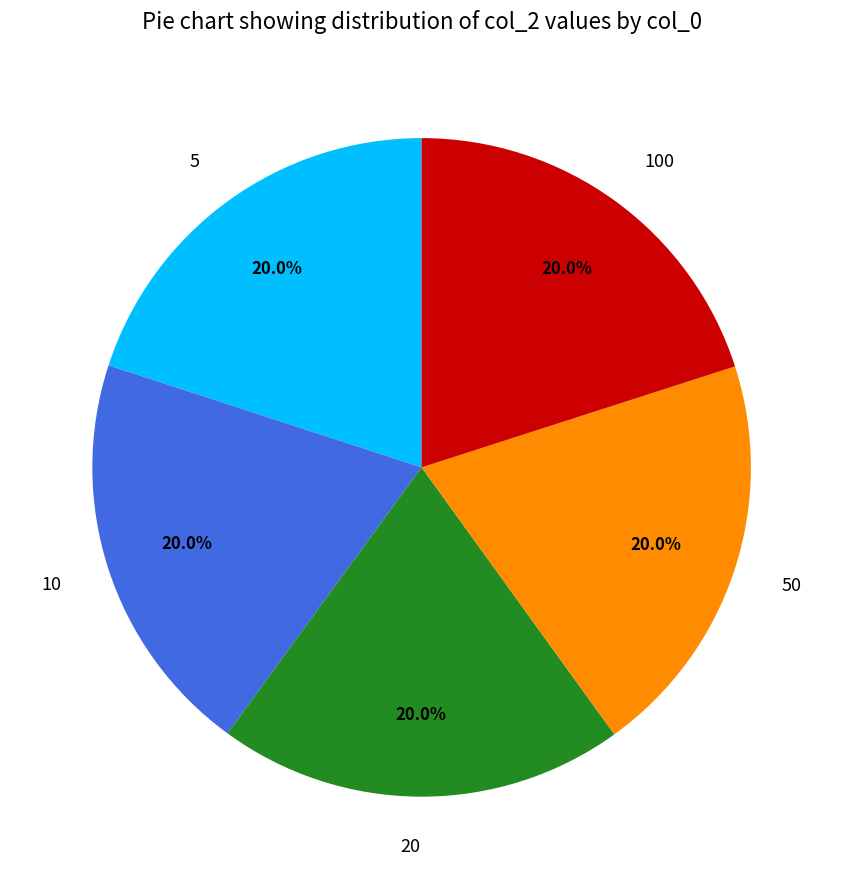

What portion of the pie excludes 50?

80.0%